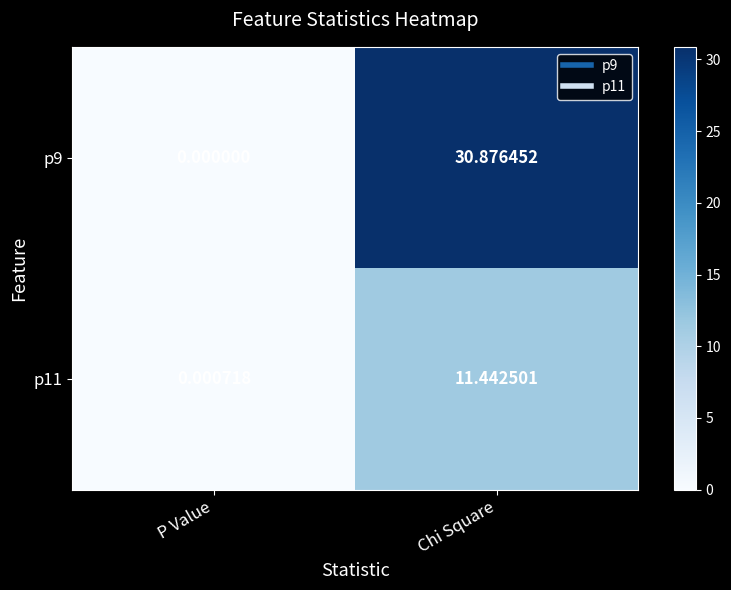

At which label does p11 reach its peak?

Chi Square